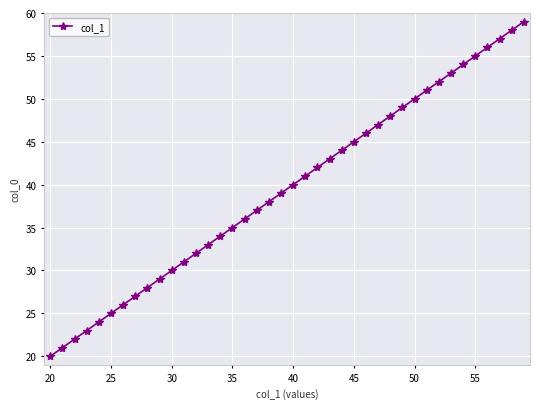

Count the number of data series in this chart.

1